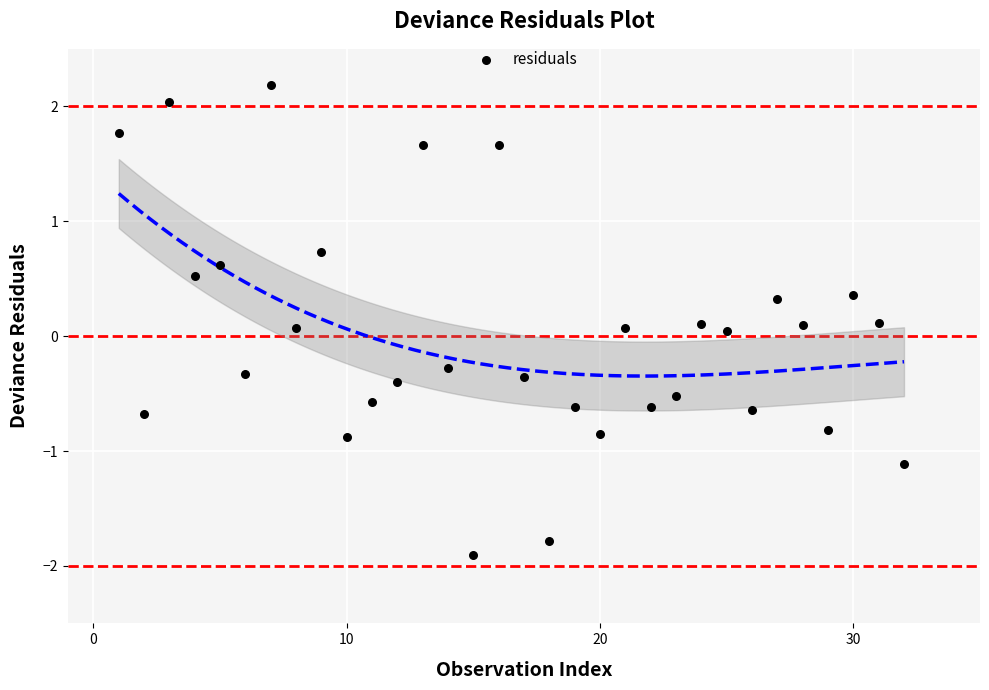

What is the range of X values (max minus min)?

31.0